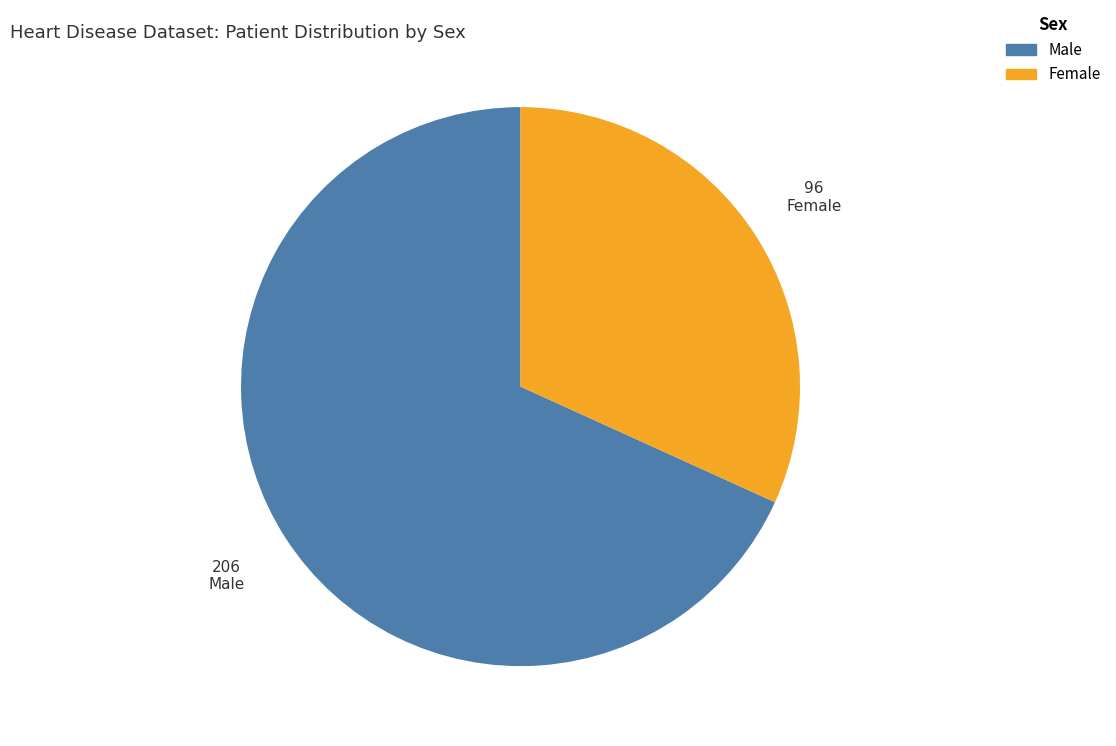

Between Male and Female, which is larger?

Male